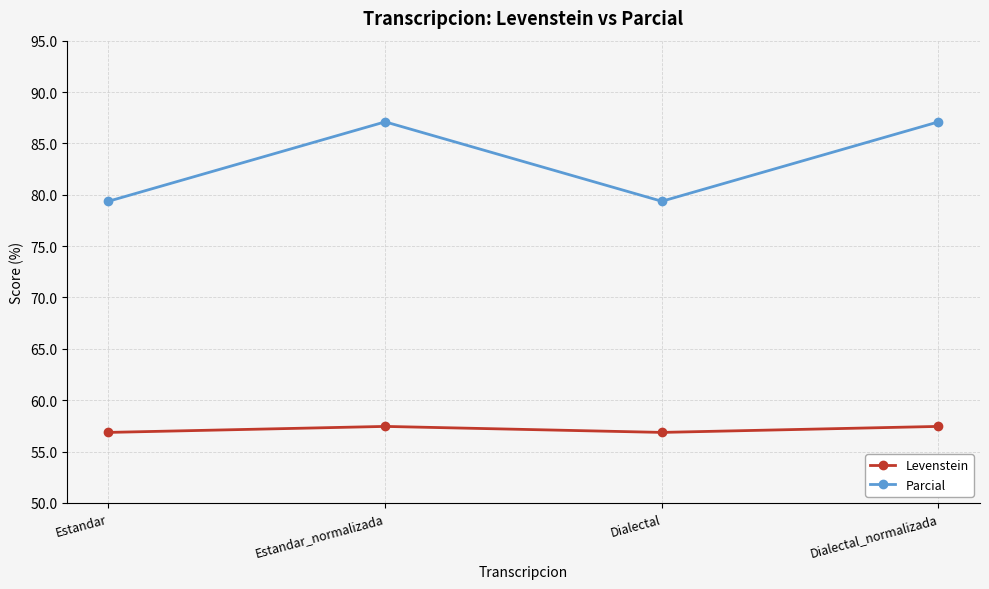

How many data points does each series have?

4